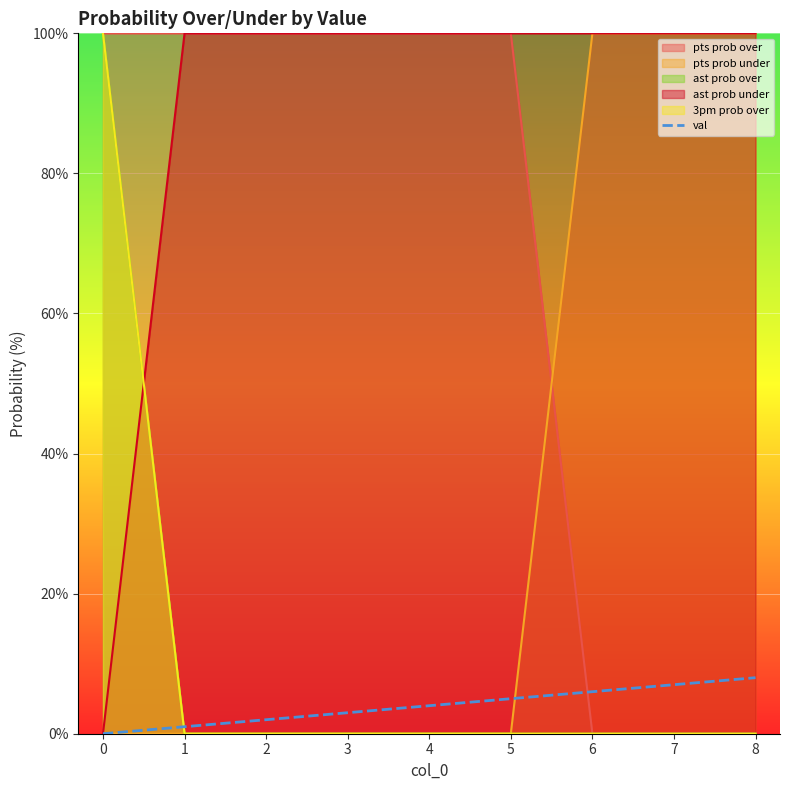

Where is the data nearest to the value 4?

4